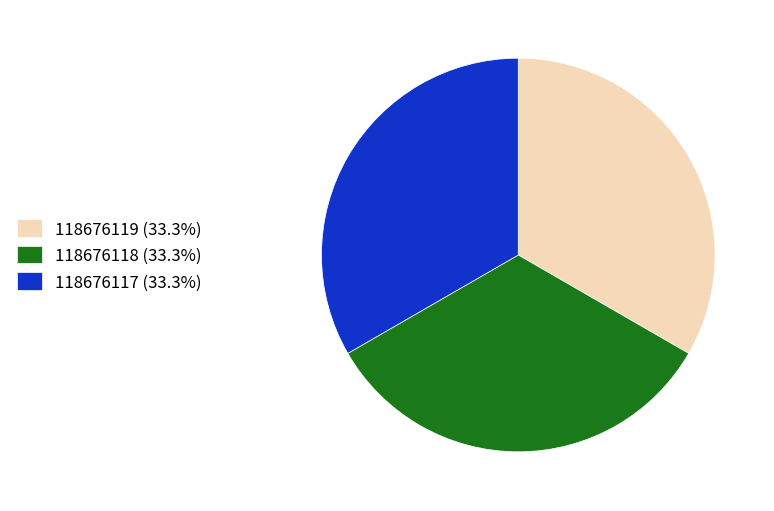

Approximately how many times larger is the value at 118676119 (33.3%) compared to 118676117 (33.3%)?

1.0